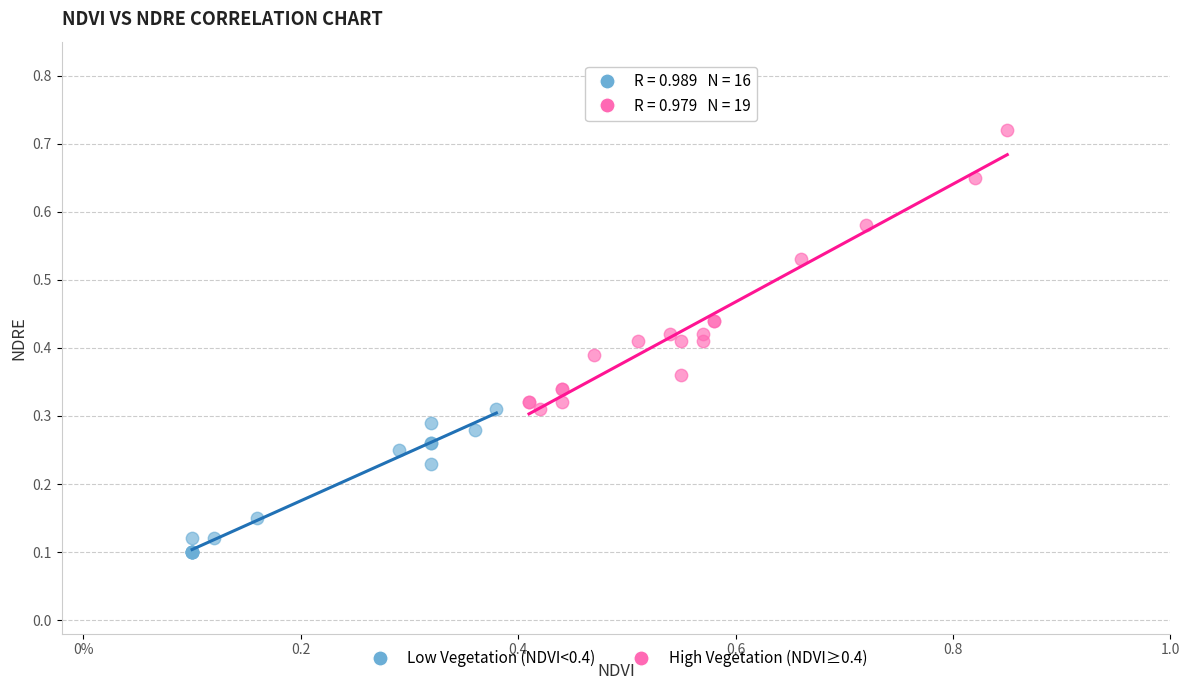

Which series contains the highest Y value?

High Vegetation (NDVI≥0.4)